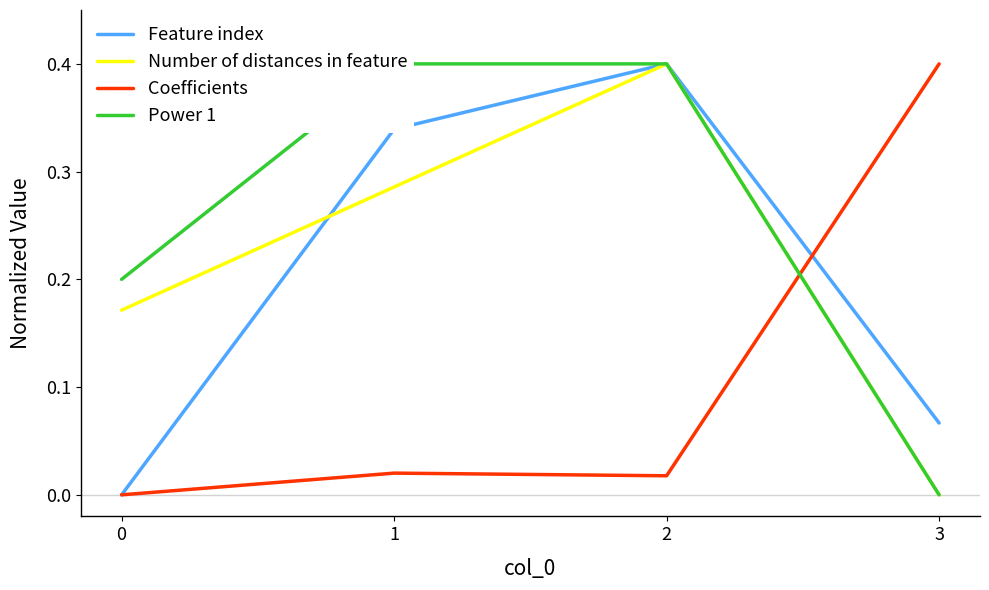

Which series has the largest range (max minus min)?

Feature index